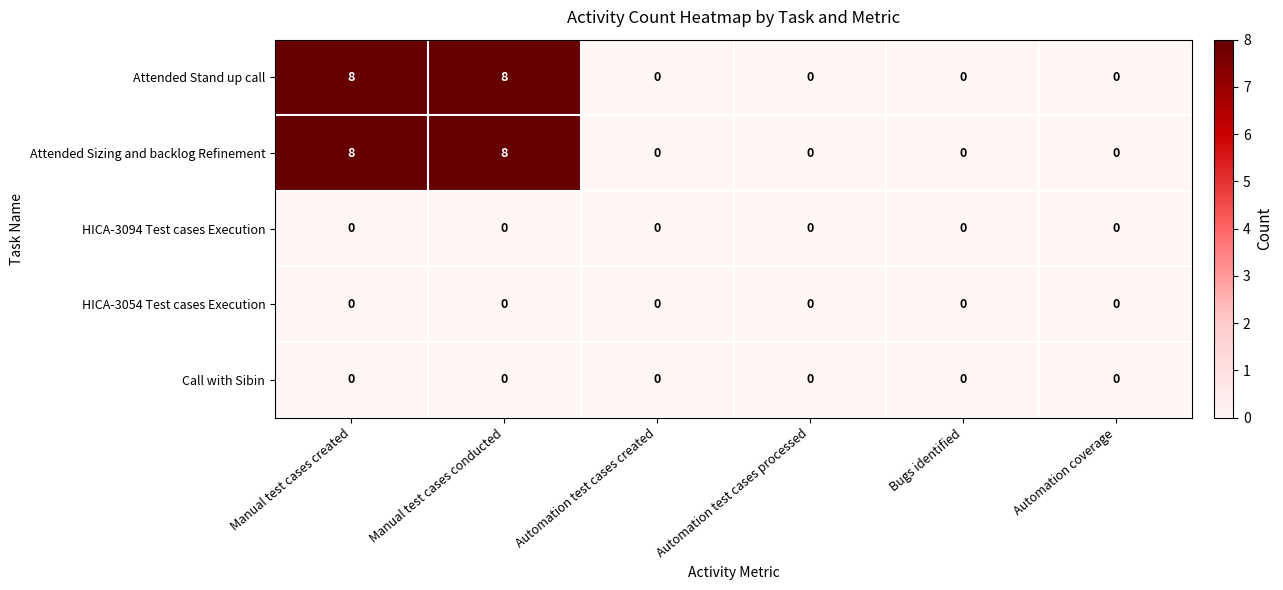

The Attended Sizing and backlog Refinement series shows -3 at Automation test cases created. True or false?

False